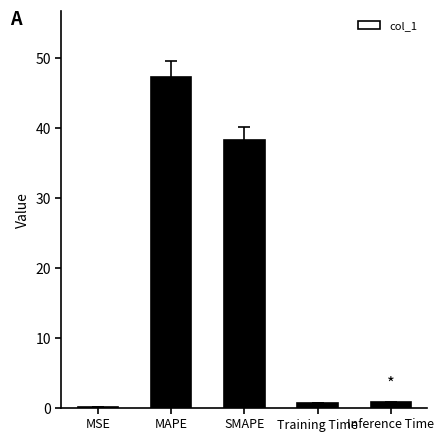

Which label corresponds to the largest value in the chart?

MAPE